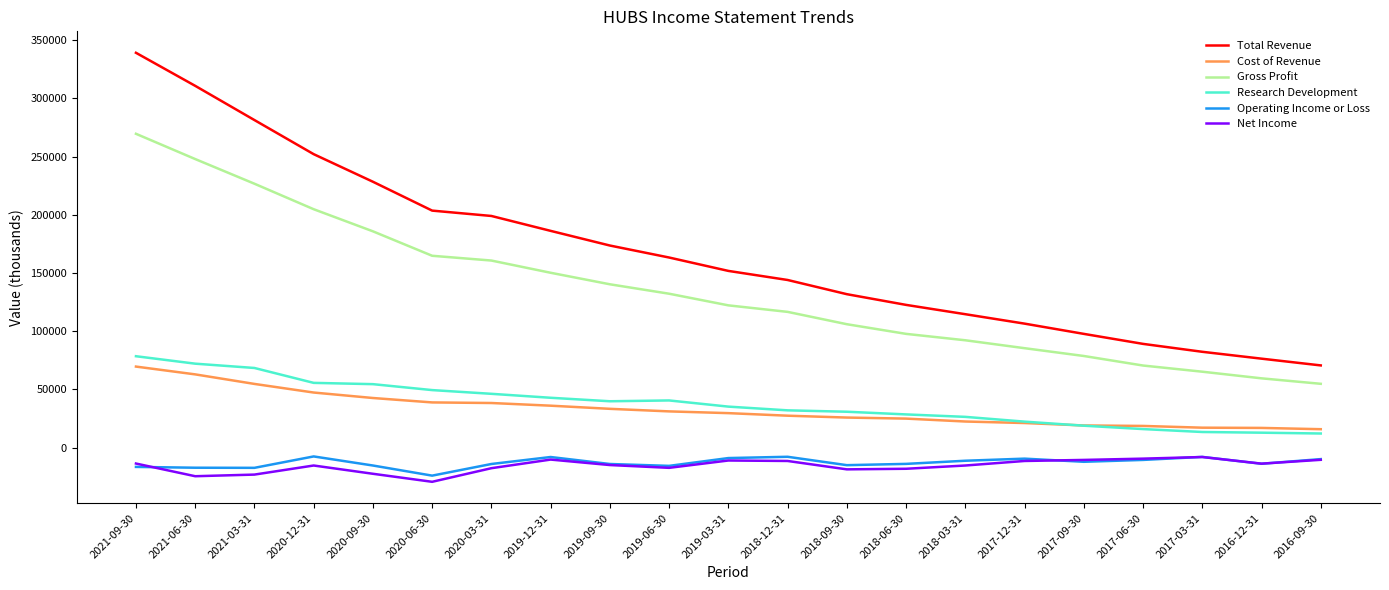

True or false: Net Income and Gross Profit cross at least once.

False